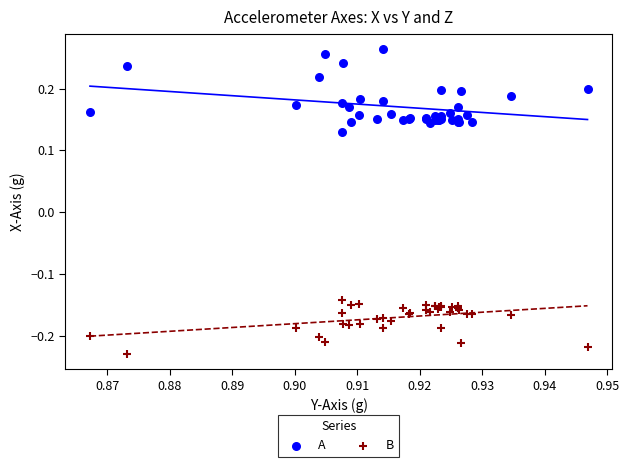

Which series reaches the minimum Y coordinate?

B